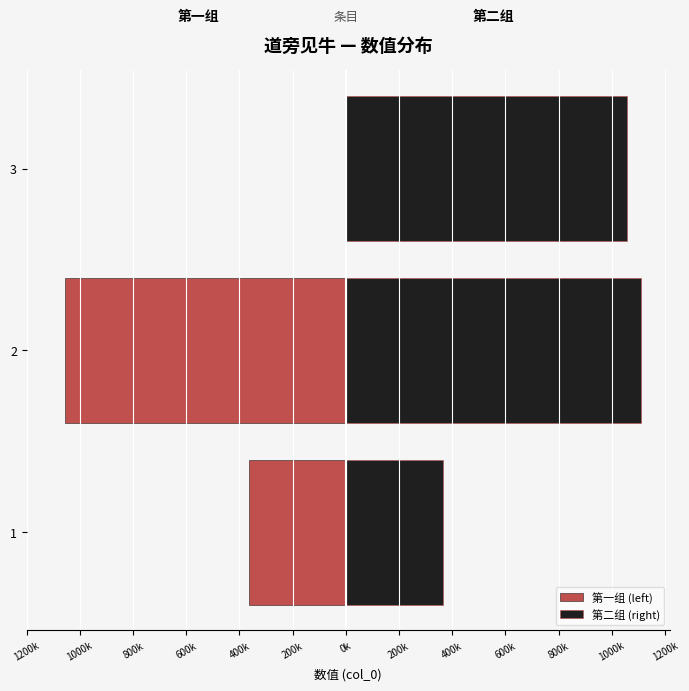

What are all the series names shown in the legend?

第一组 (left), 第二组 (right)